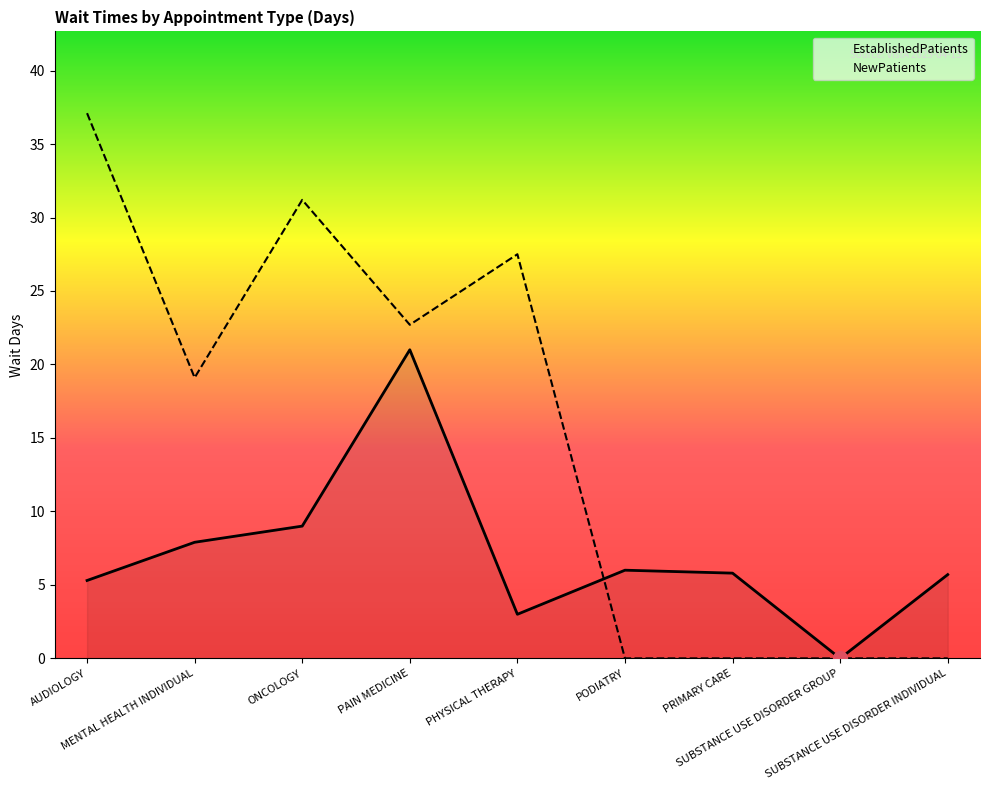

How many distinct data groups are displayed?

2